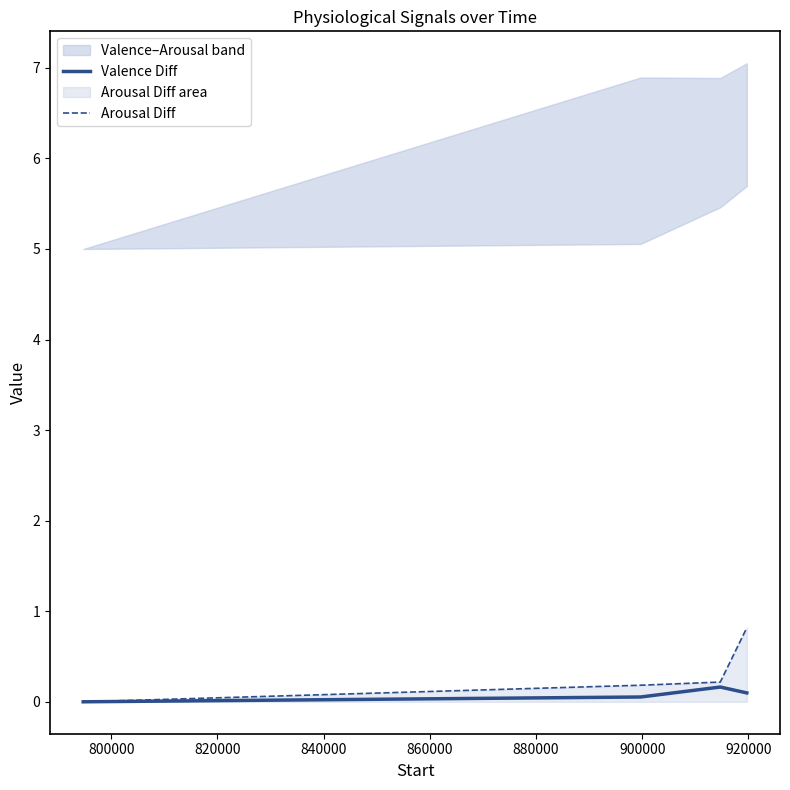

How many lines are shown in the chart?

2